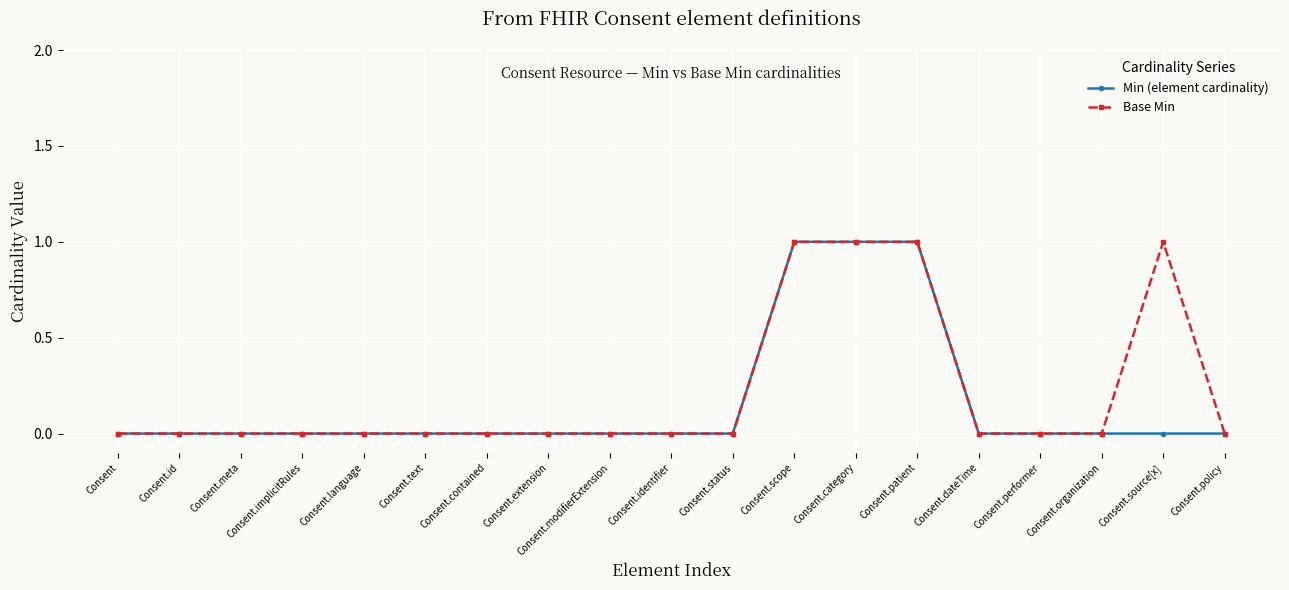

The Base Min series shows 2 at Consent.scope. True or false?

False